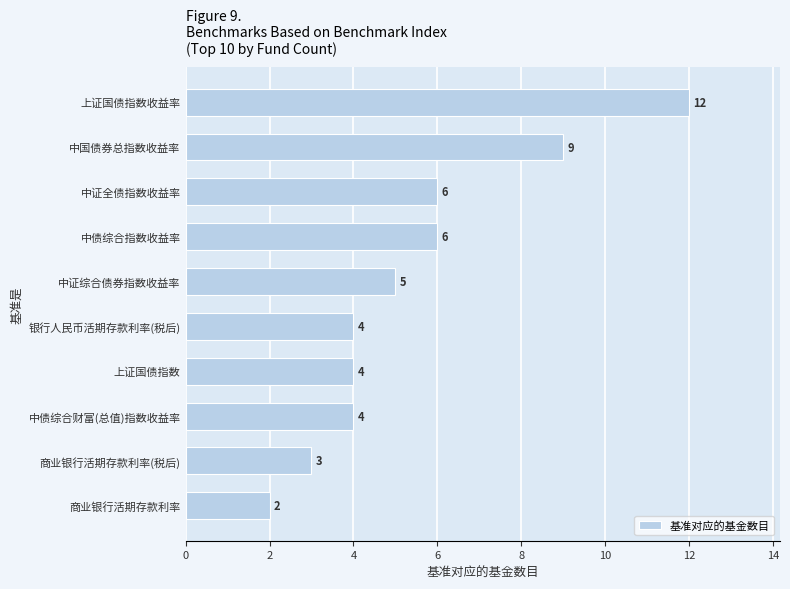

Are the bars grouped side by side (vs. stacked)?

No